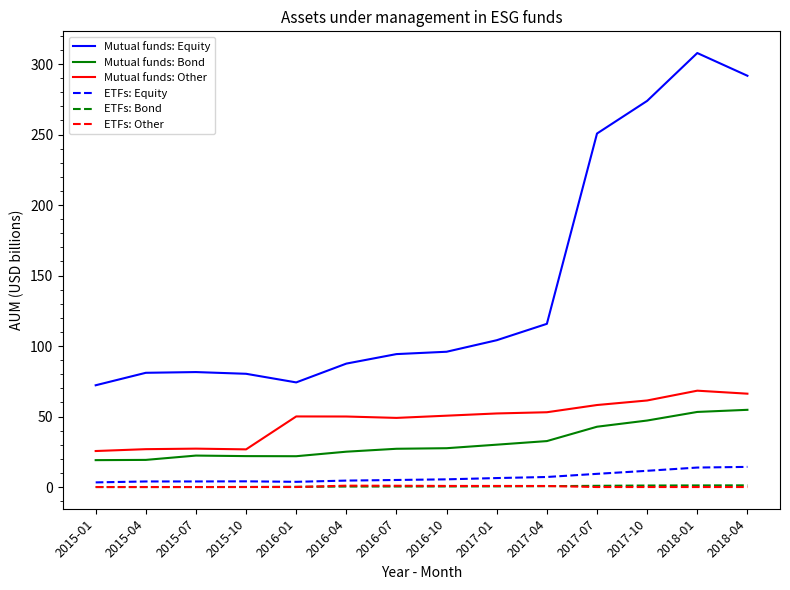

True or false: Mutual funds: Other and Mutual funds: Bond intersect in this chart.

False